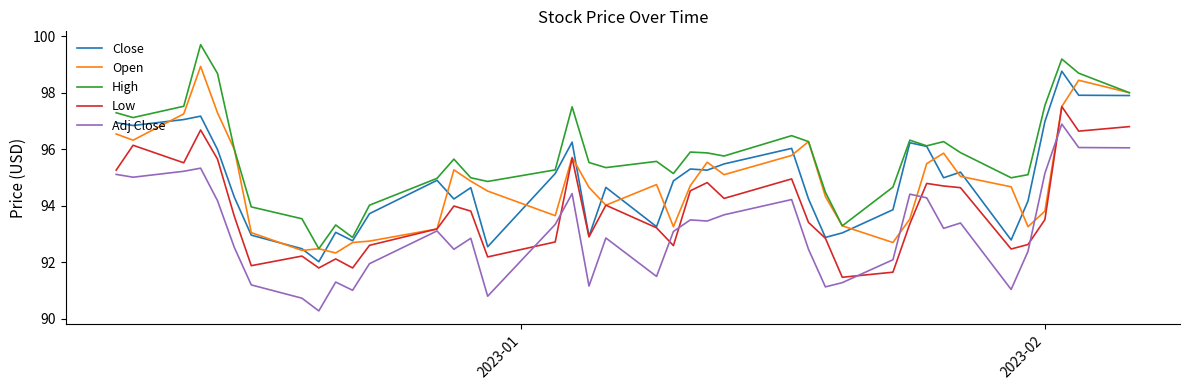

What is the minimum value shown in the chart?

90.3